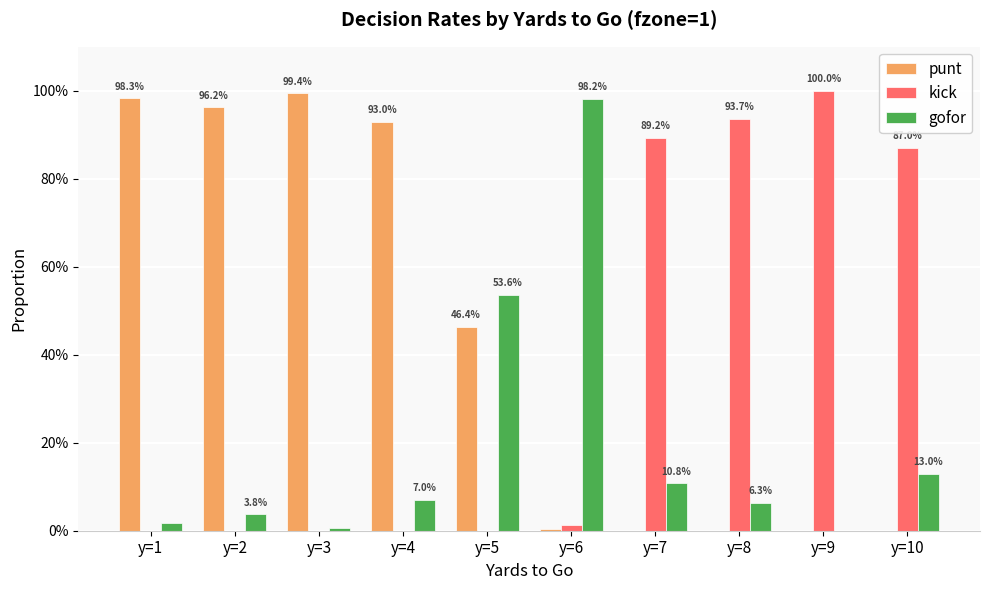

Are the bars grouped side by side (vs. stacked)?

Yes